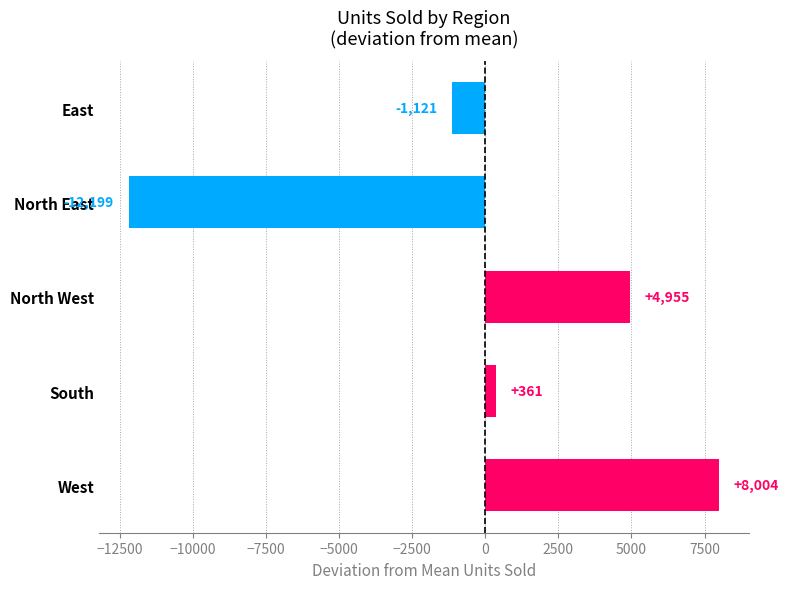

How many values are below zero?

2